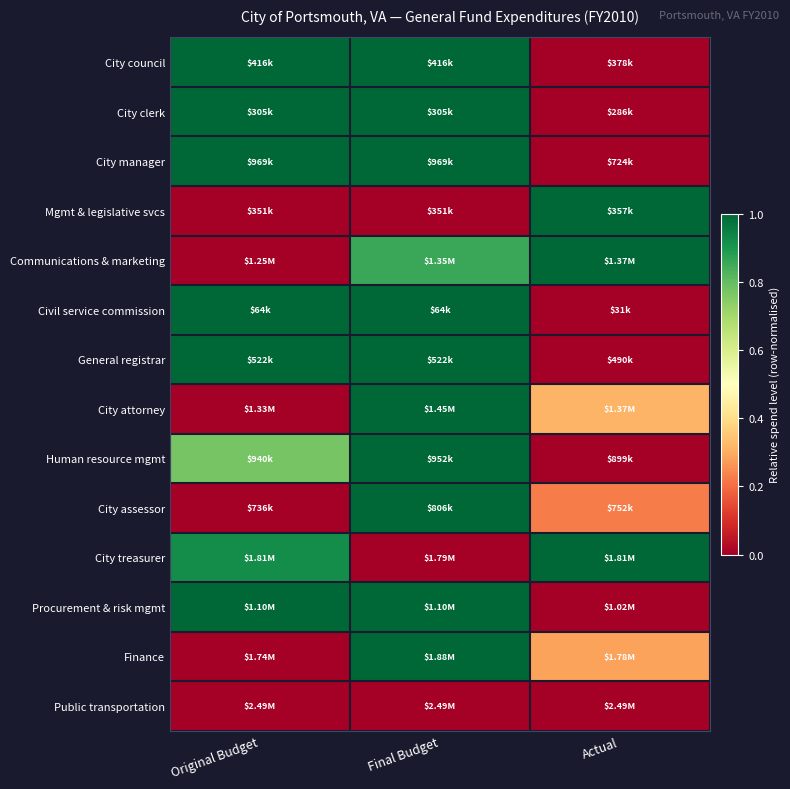

Which has a higher value, Final Budget or Actual?

Final Budget